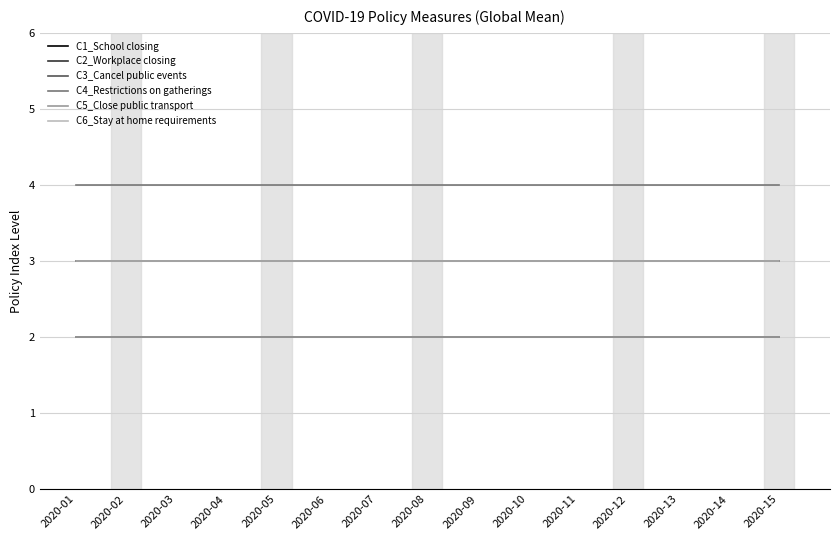

Rank the series by their maximum value, from lowest to highest.

C3_Cancel public events, C5_Close public transport, C1_School closing, C2_Workplace closing, C6_Stay at home requirements, C4_Restrictions on gatherings